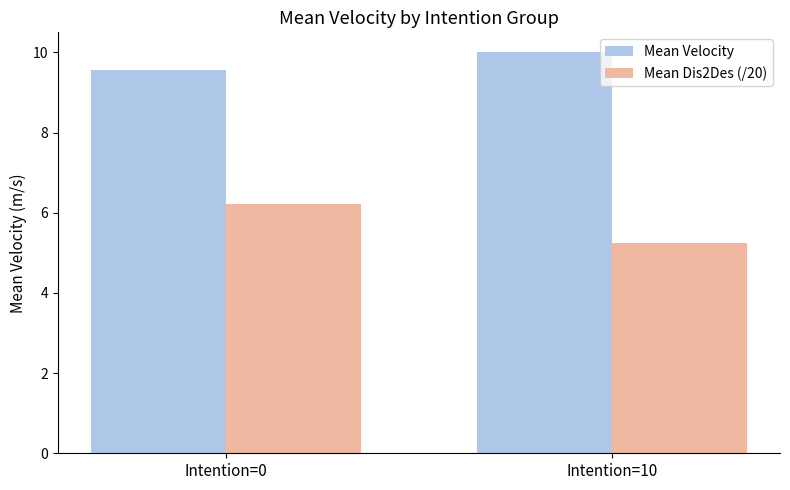

Which series has the largest total across all categories?

Mean Velocity